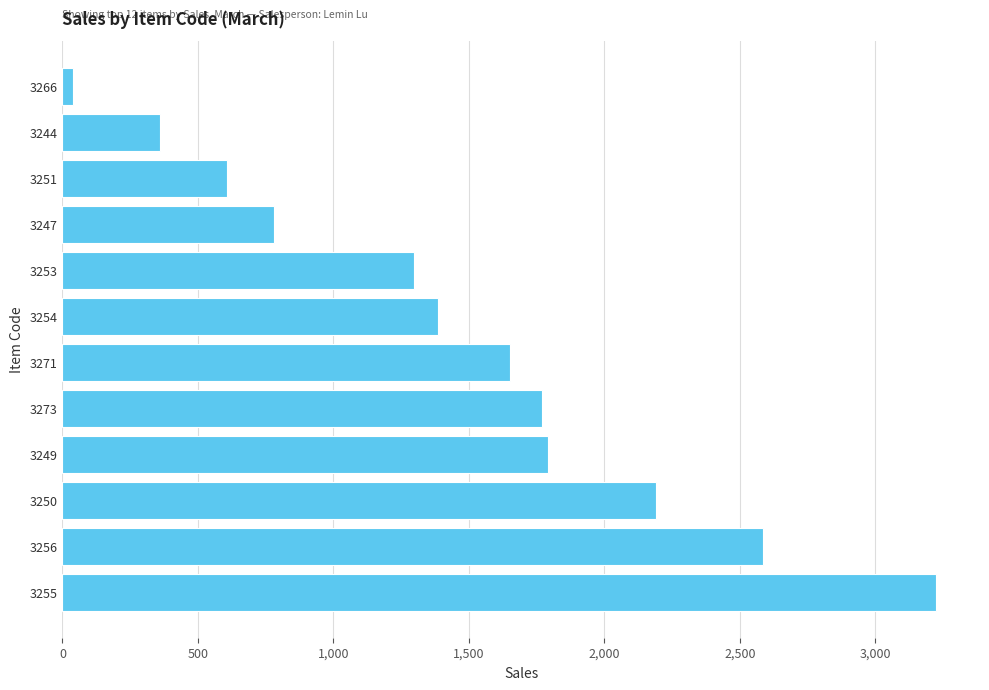

Does the chart contain stacked bars?

No